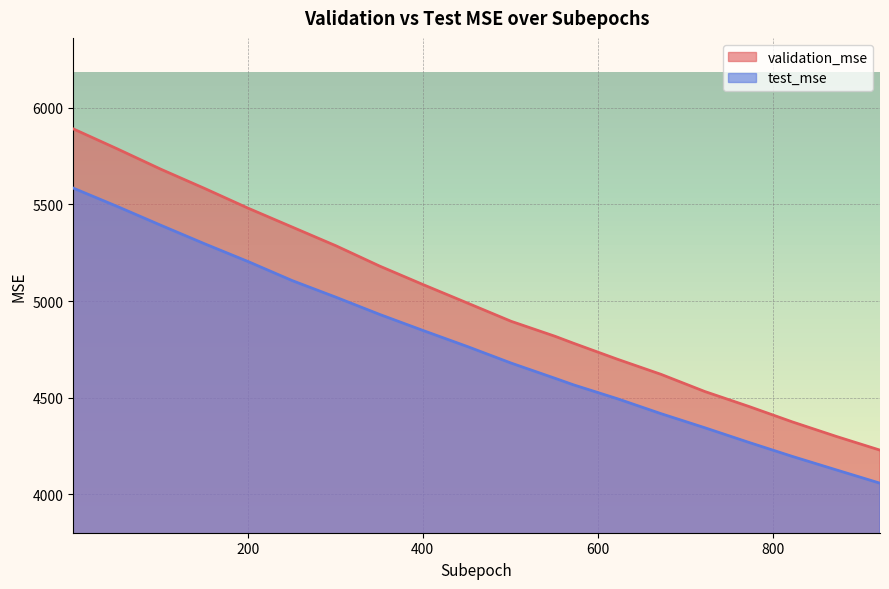

What is the maximum value shown in the chart?

5891.6